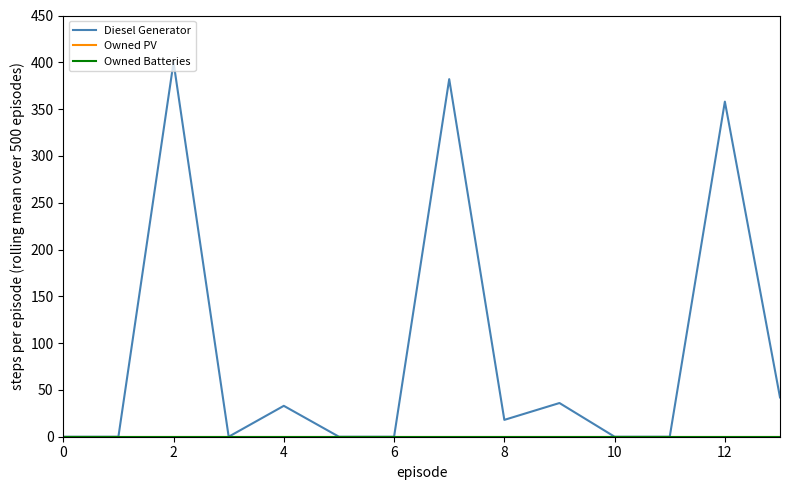

Does the chart have visible grid lines?

No